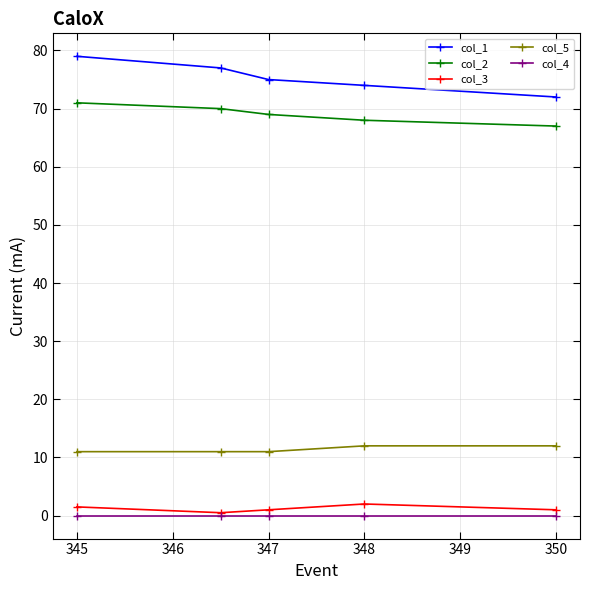

What is the highest value of the col_2 series?

71.0